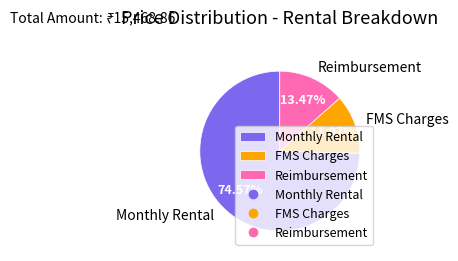

To the nearest percent, what percentage of the pie is Monthly Rental?

75%